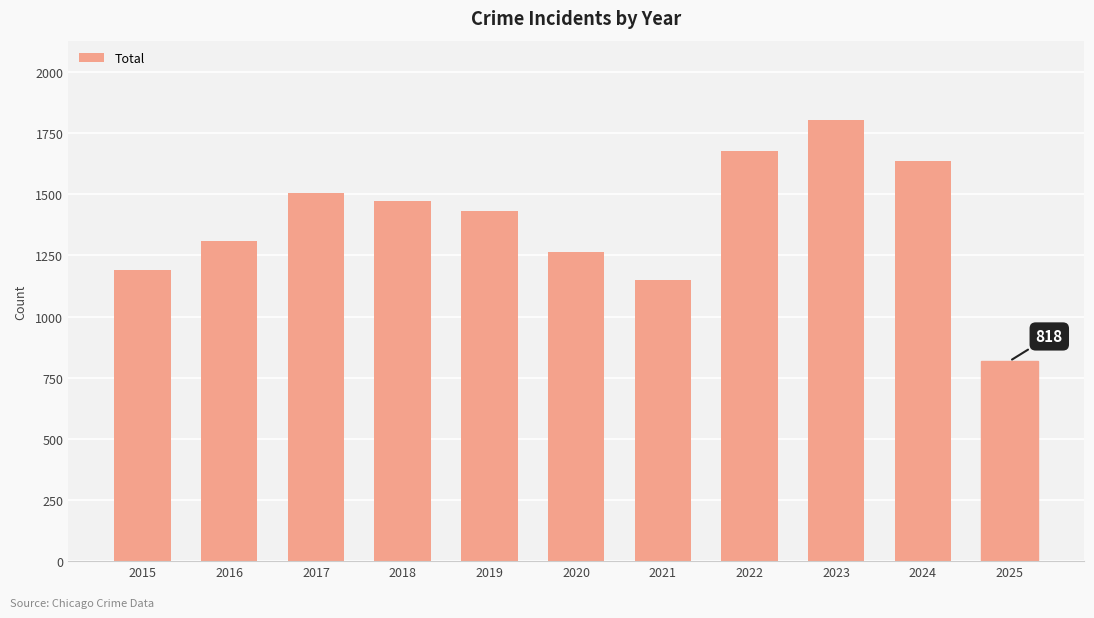

Does the chart contain stacked bars?

No